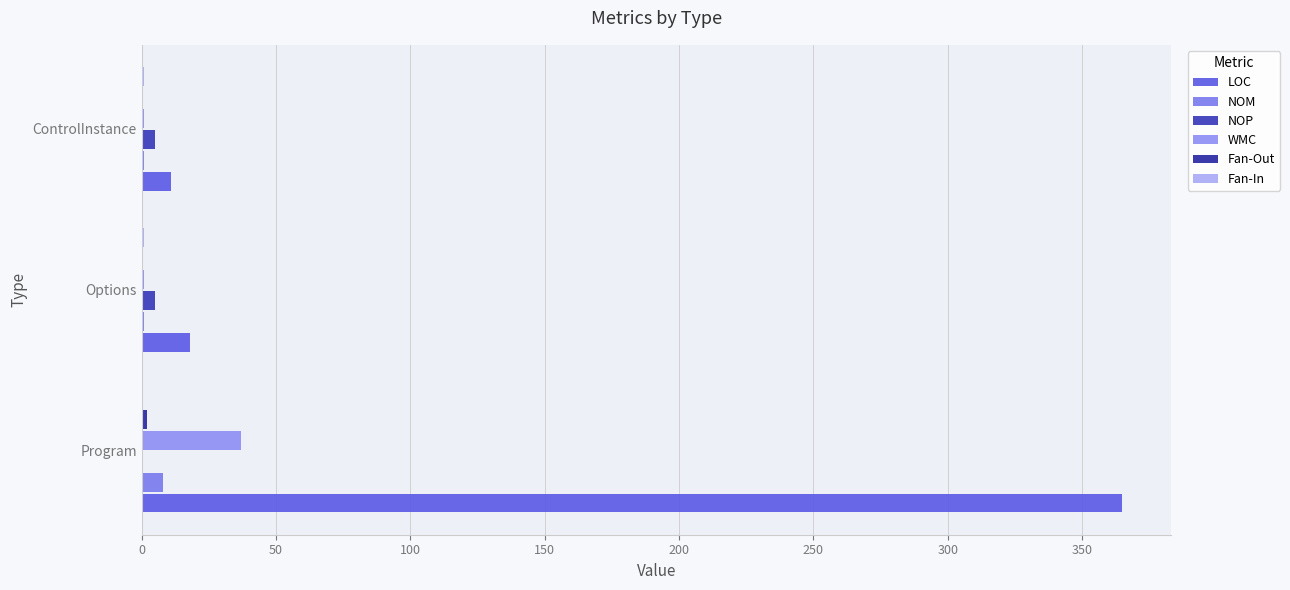

Count the number of data series in this chart.

6